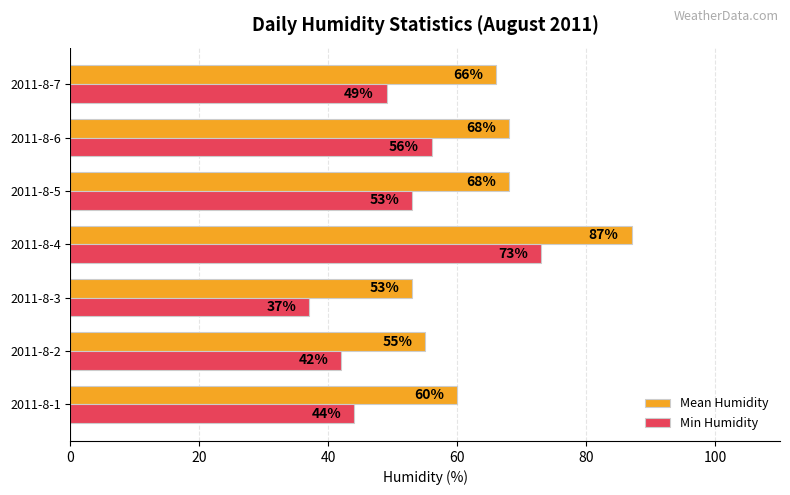

What is the total value across all series at 2011-8-4?

160